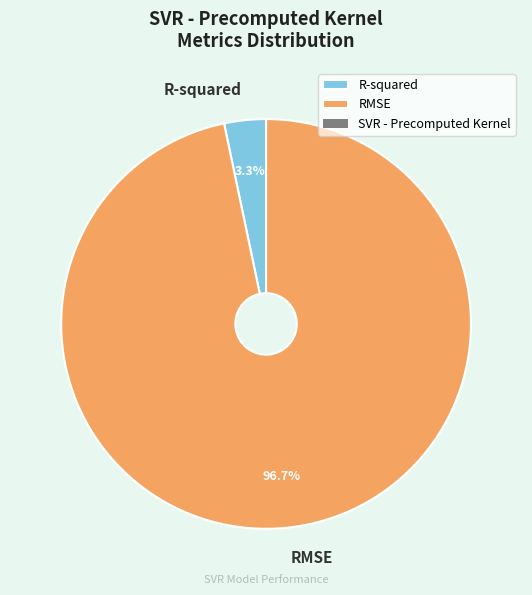

Which category accounts for the majority?

RMSE